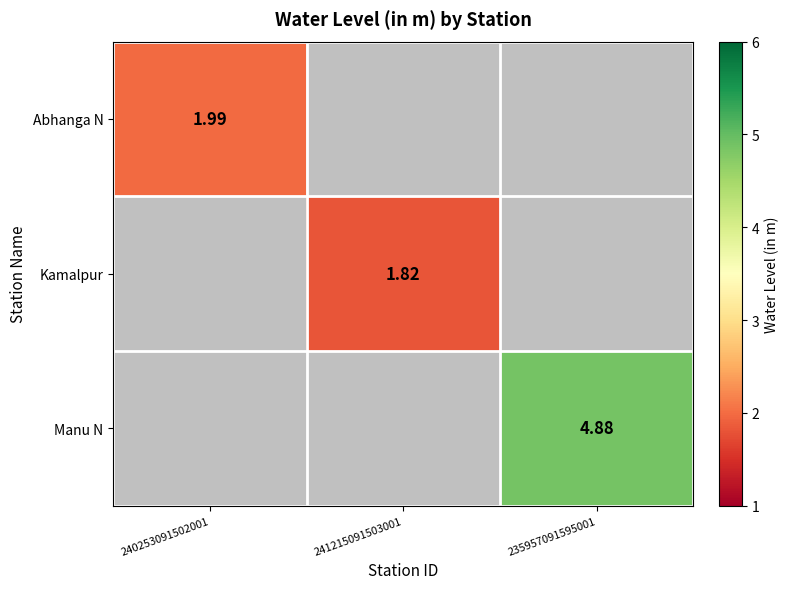

At how many categories does at least one series exceed 3?

1